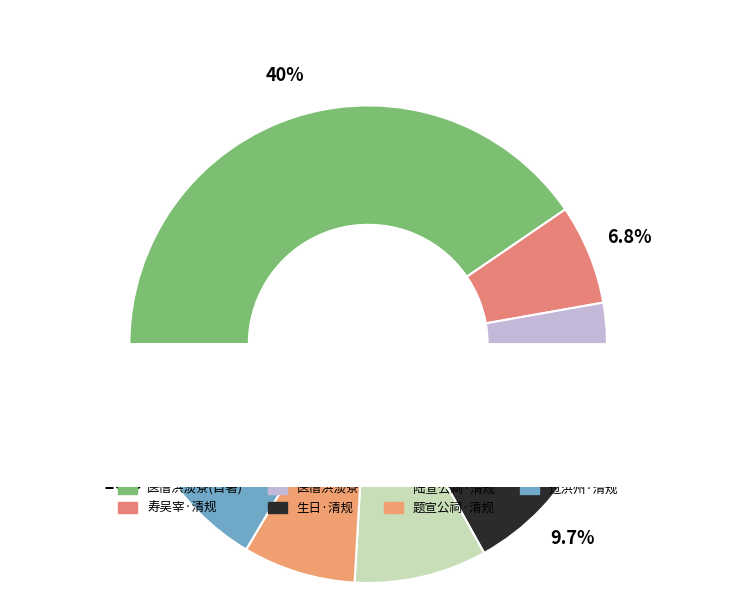

What percentage do 陆宣公祠·凛凛清规百世师 and 过洪州·恨接清规晚 together represent?

25.4%